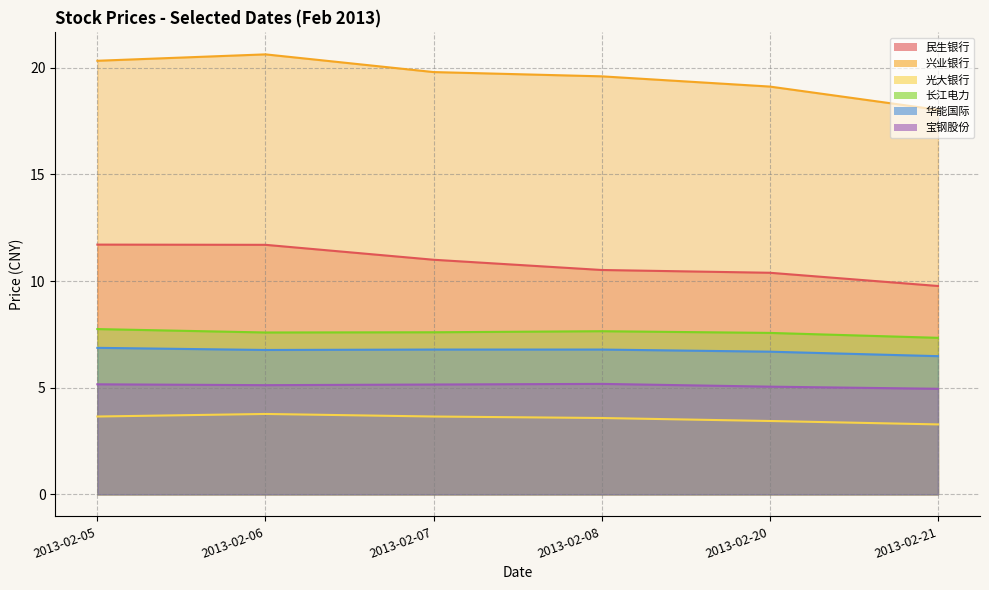

Which category has the lowest value in the 长江电力 series?

2013-02-21